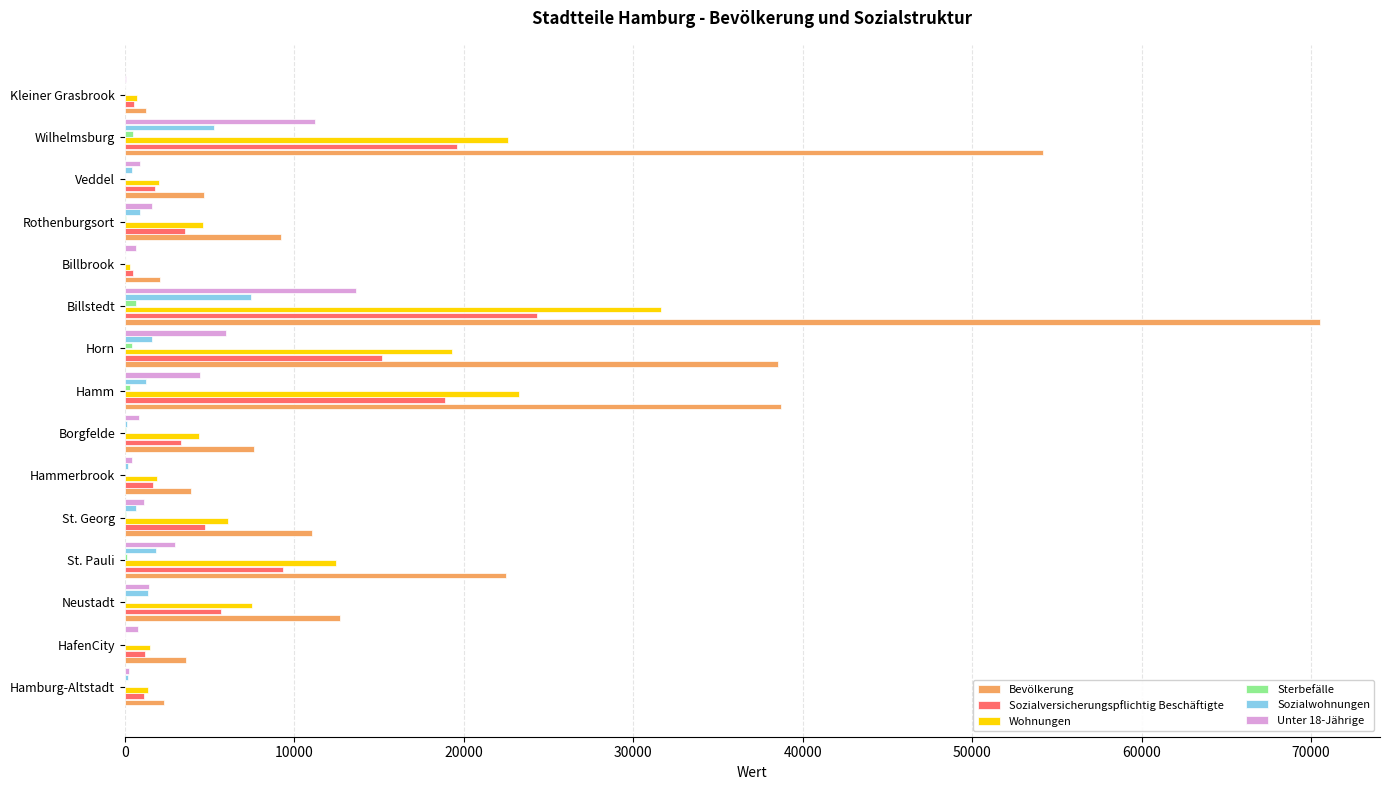

Between St. Georg and Hammerbrook, which series saw the biggest shift?

Bevölkerung